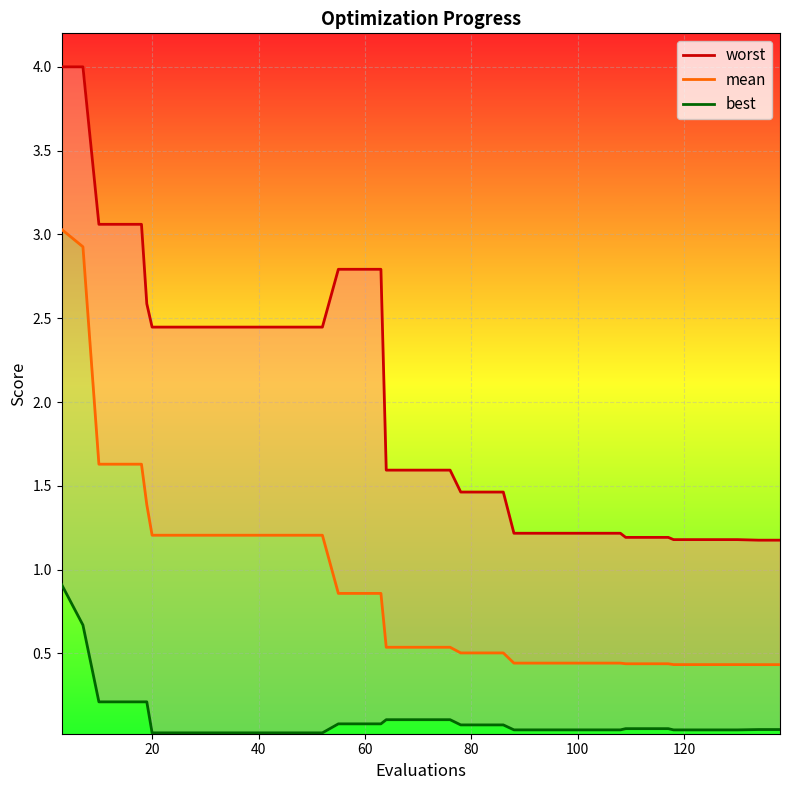

What is the difference between the second highest and second lowest values in the mean series?

2.5